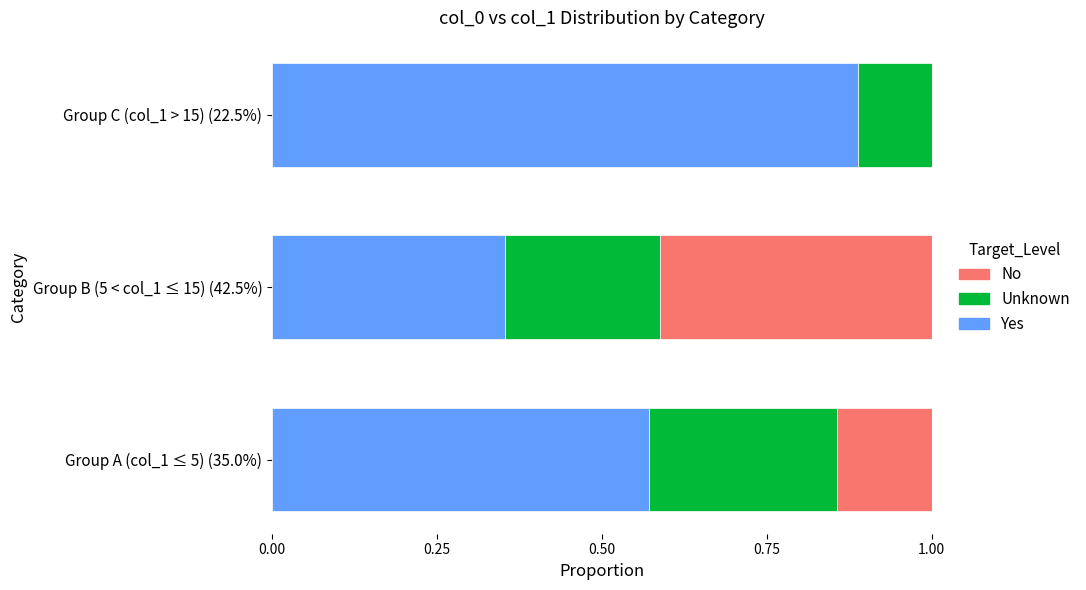

The value of Yes at Group B (5 < col_1 ≤ 15) (42.5%) is 0.2. True or false?

False